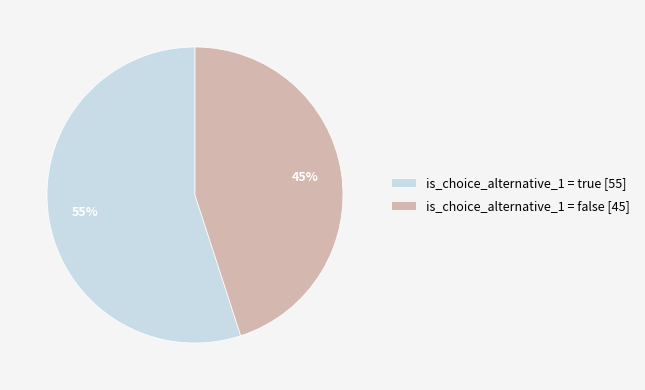

What percentage is the is_choice_alternative_1 = true [55] slice, to the nearest percent?

55%